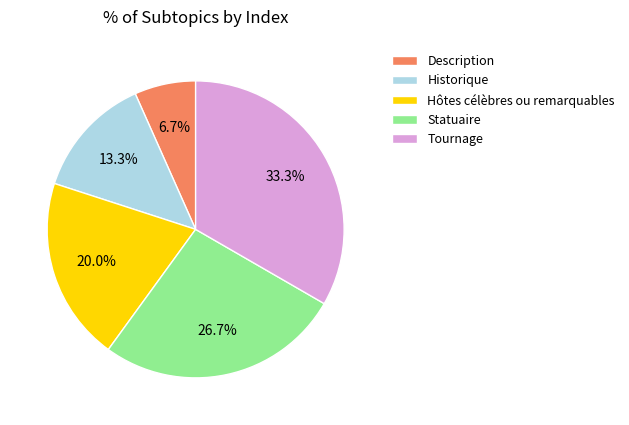

Between Tournage and Statuaire, which is larger?

Tournage